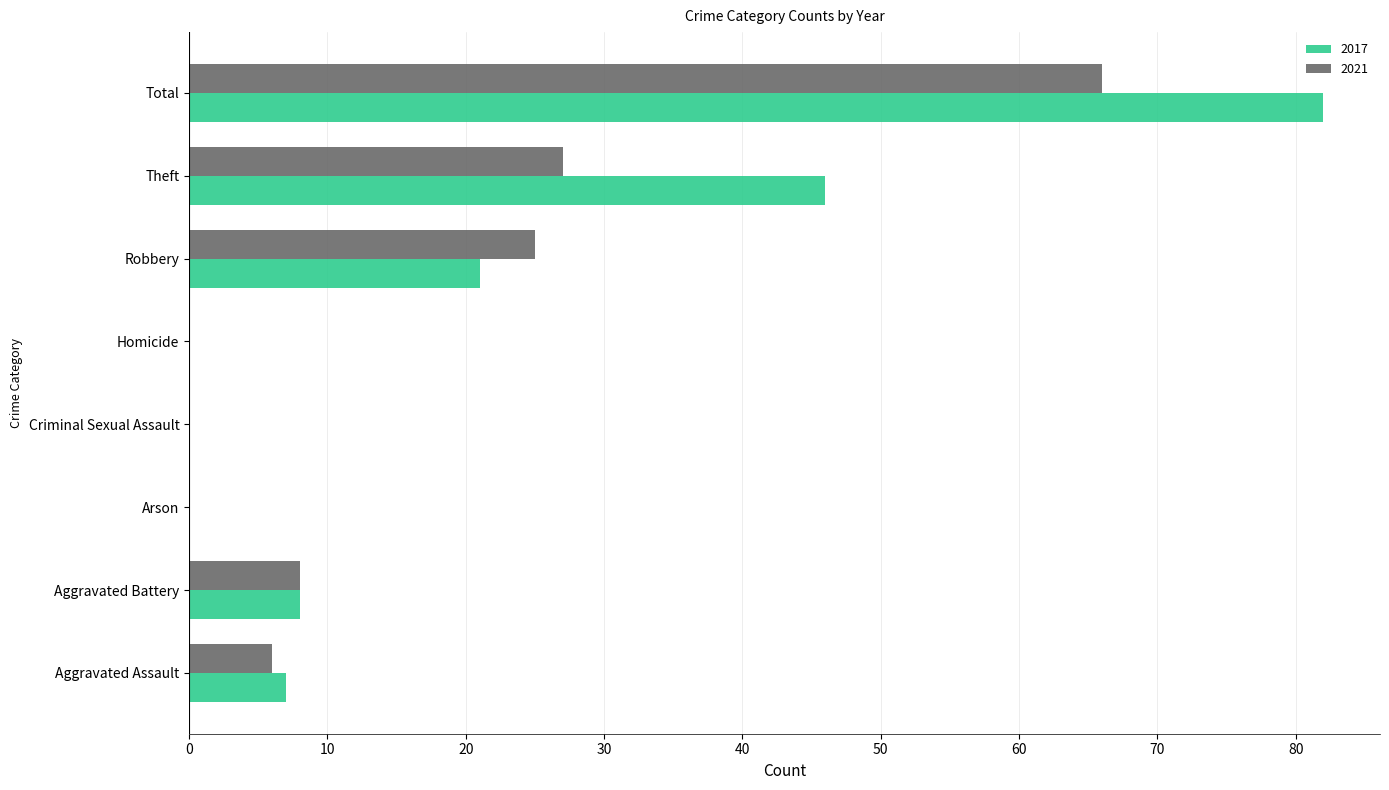

What is the maximum value shown in the chart?

82